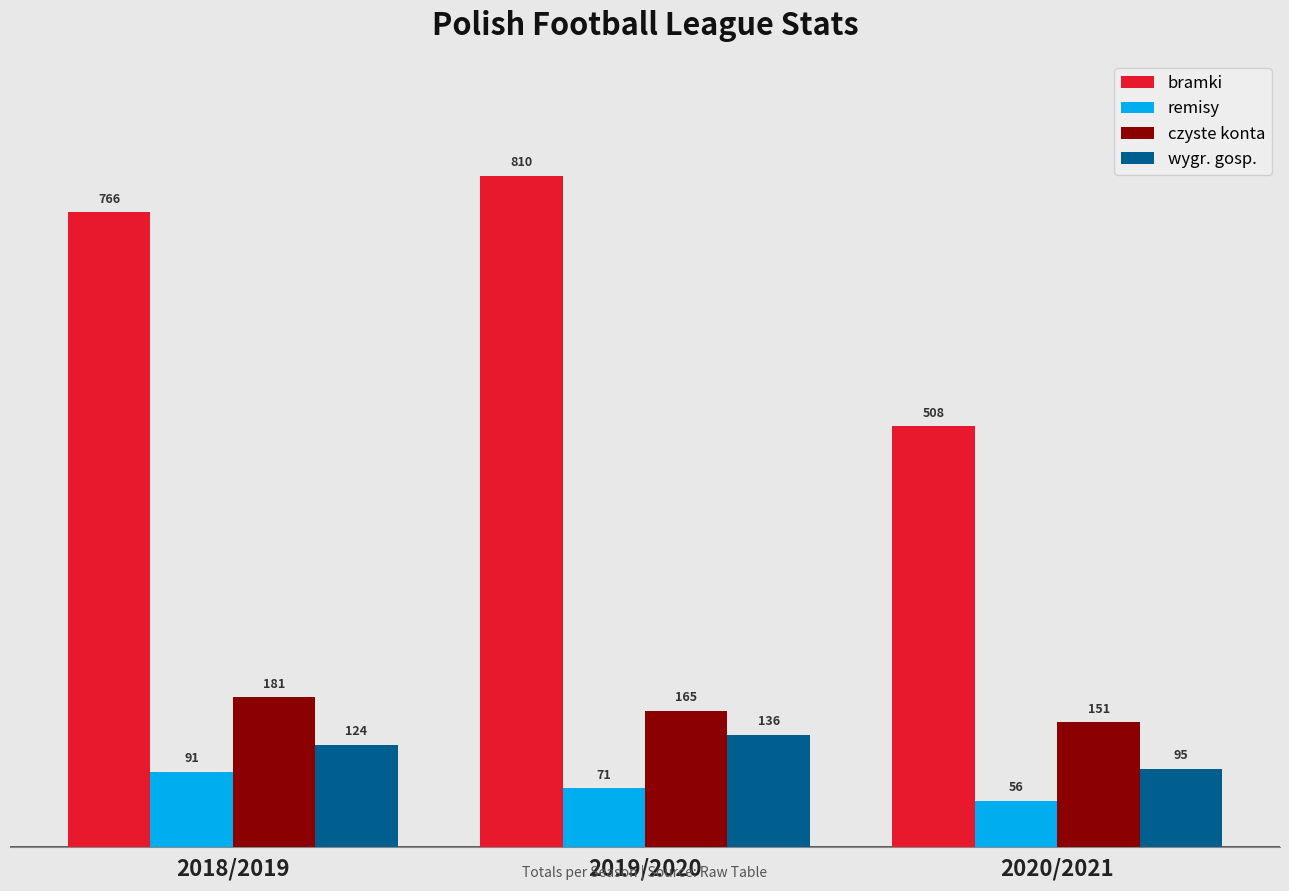

What are all the series names shown in the legend?

bramki, remisy, czyste konta, wygr. gosp.